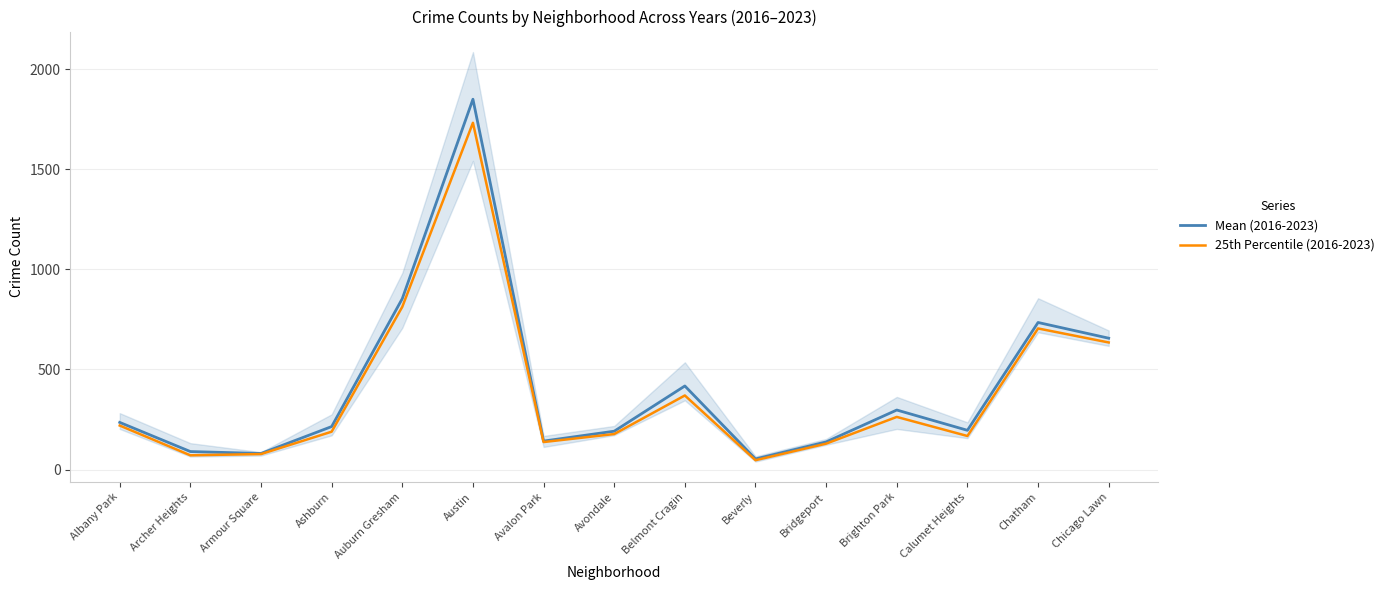

At which category does Mean (2016-2023) reach its first local valley?

Armour Square